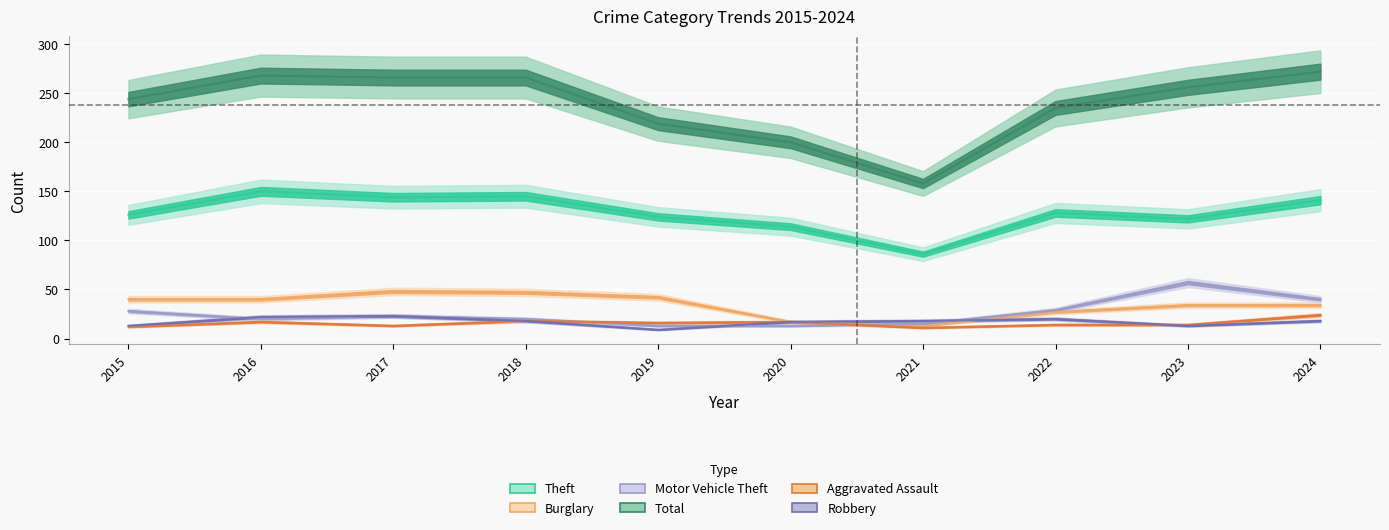

The value of Theft at 2021 is 27. True or false?

False